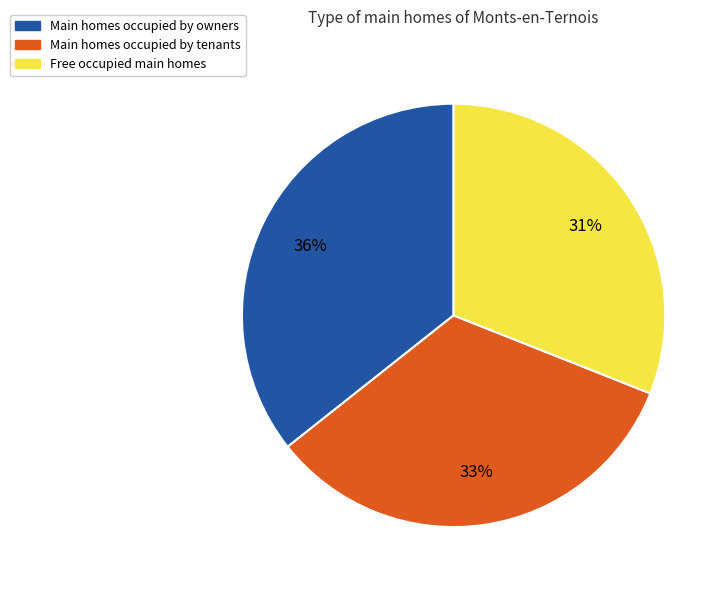

Is there a majority slice in this chart?

No